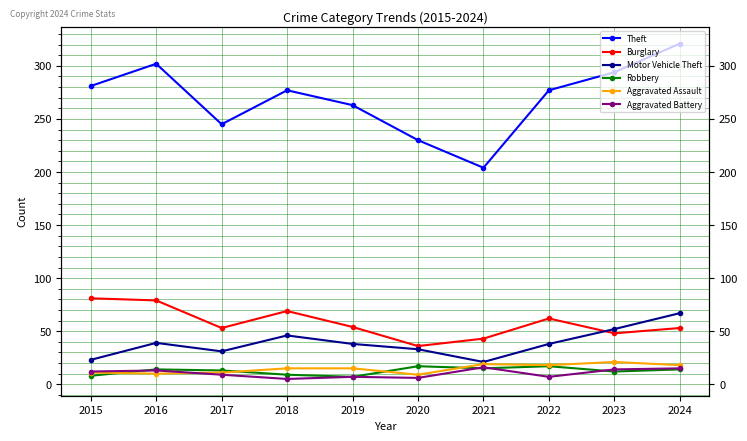

The Theft series shows 135 at 2018. True or false?

False